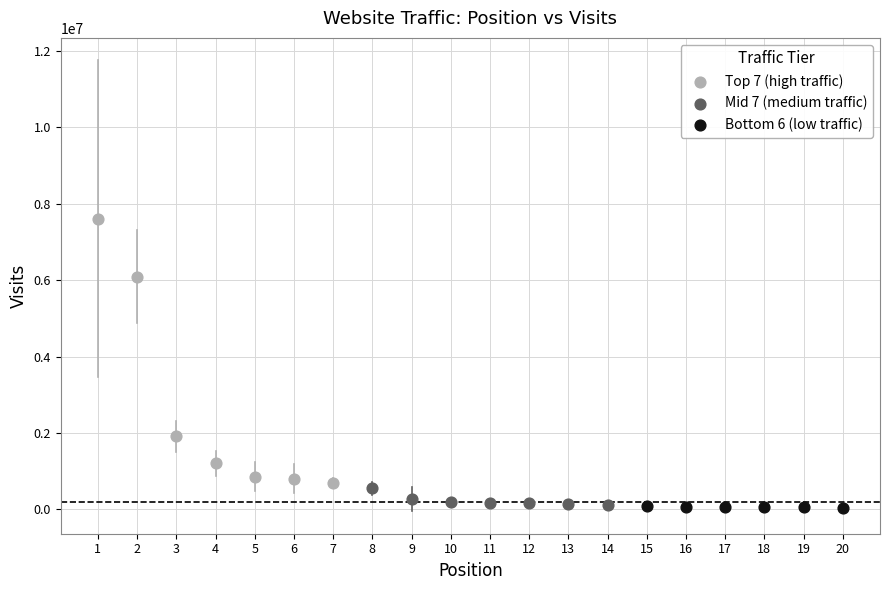

Which series has the largest Y range (max minus min)?

Top 7 (high traffic)